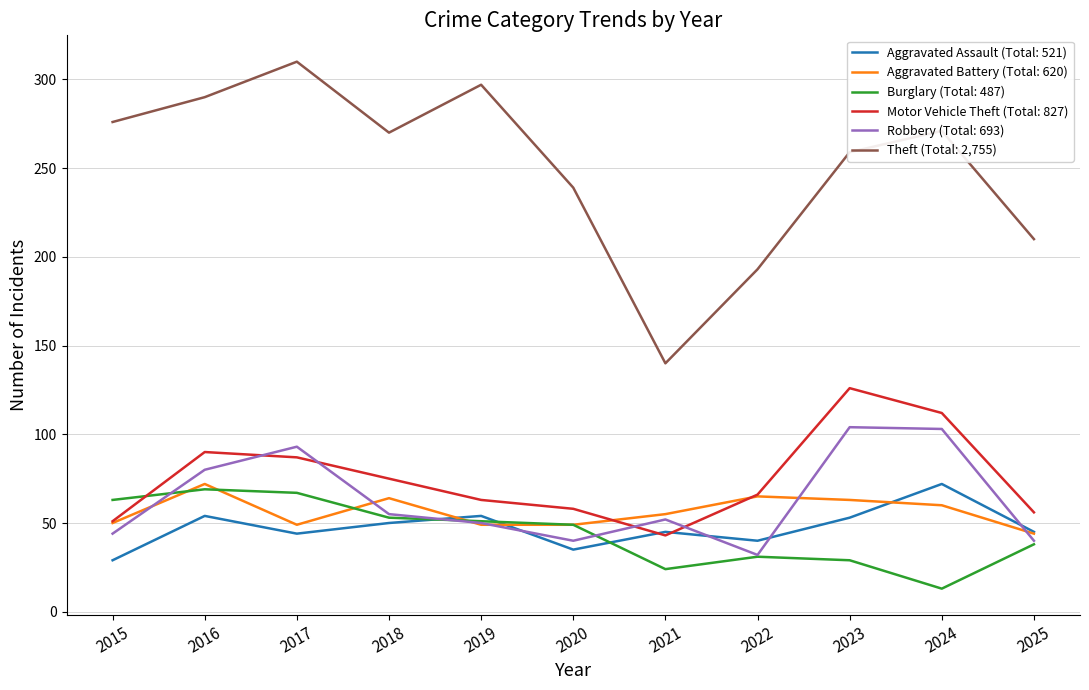

True or false: Aggravated Assault (Total: 521) has a value of 29 at 2015.

True